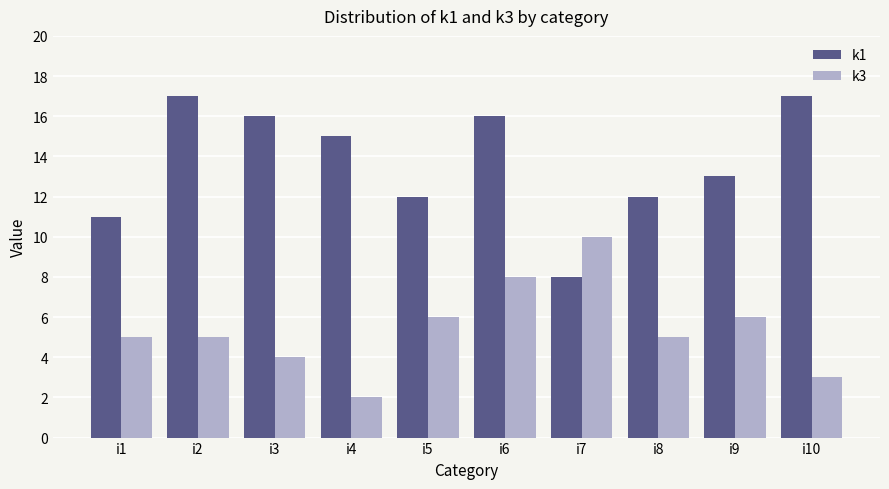

The value of k1 at i6 is 22. True or false?

False